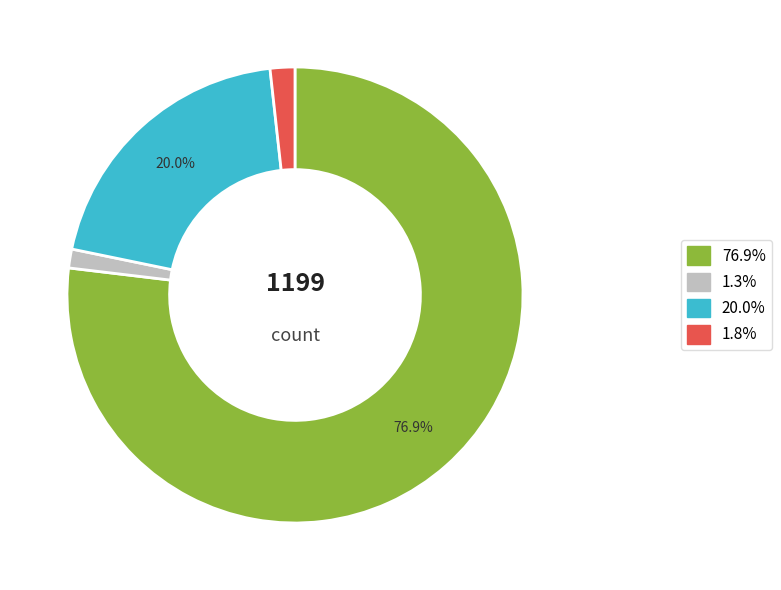

Is there any slice that represents more than half of the pie?

Yes